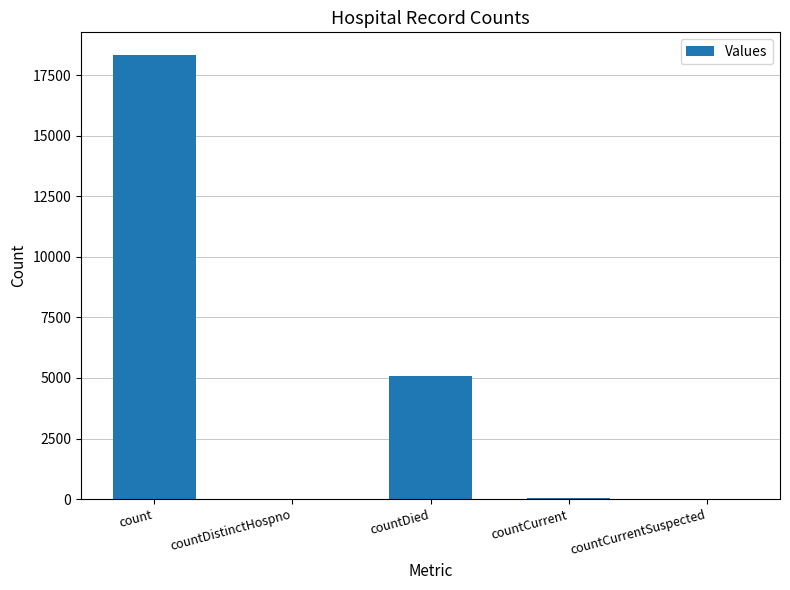

The value at count is 18355. True or false?

True